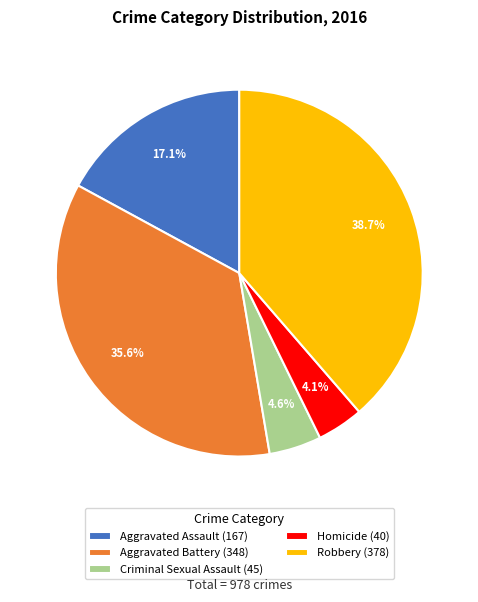

True or false: Criminal Sexual Assault accounts for 18% of the total.

False